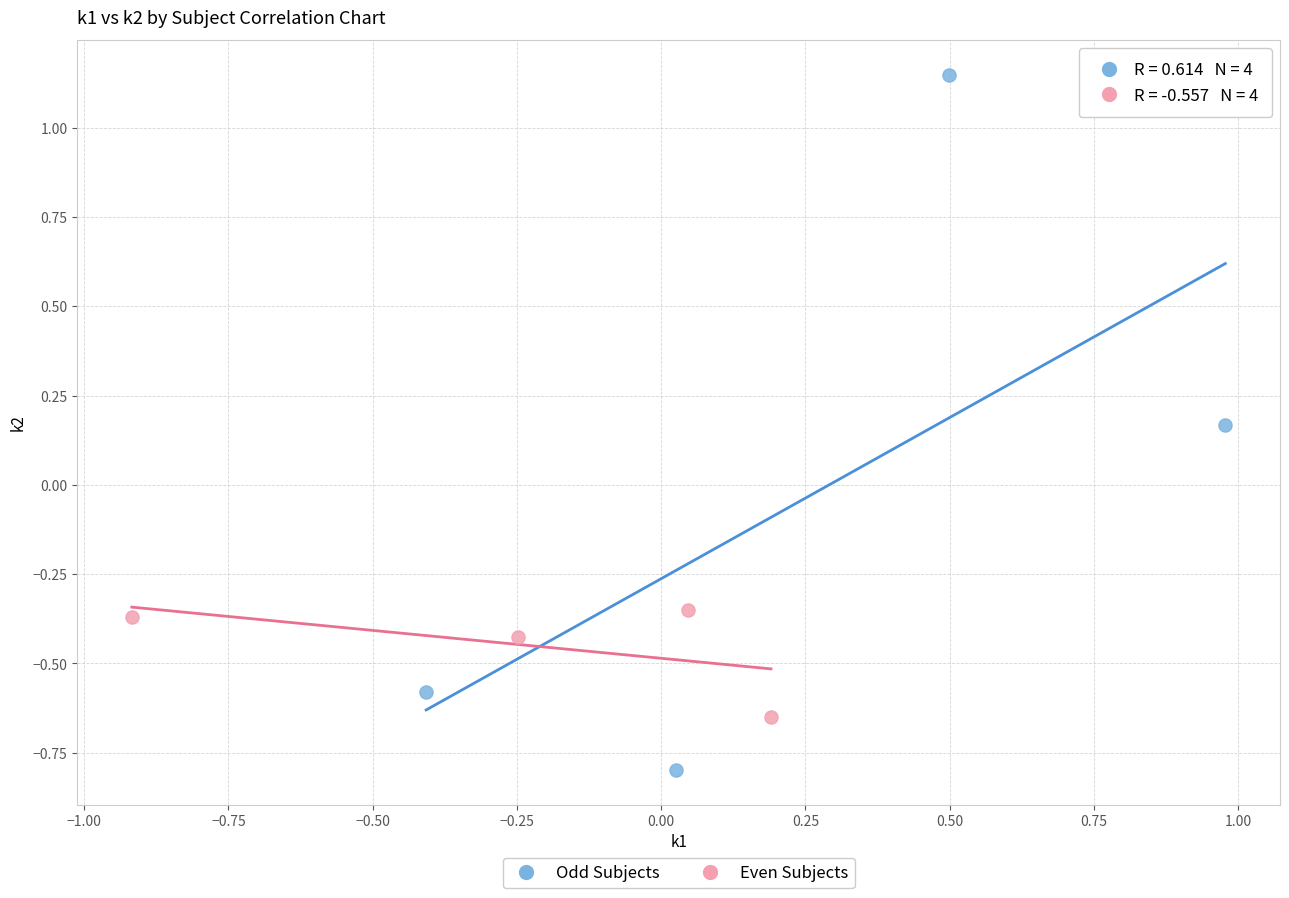

What are all the series names shown in the legend?

Odd Subjects, Even Subjects